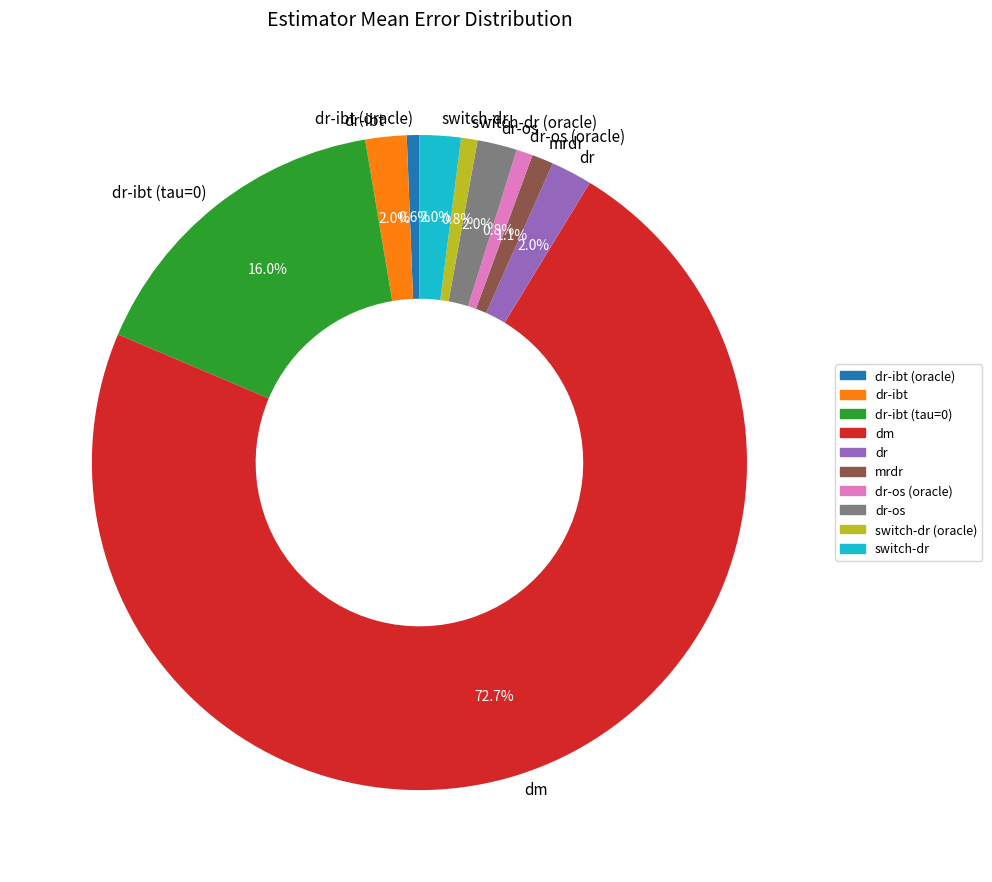

To the nearest percent, what is the combined percentage of dr and mrdr?

3%